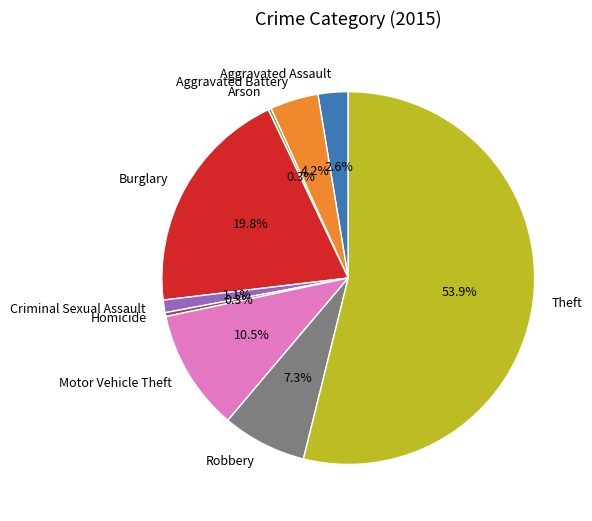

Approximately how many times larger is the value at Robbery compared to Theft?

0.1